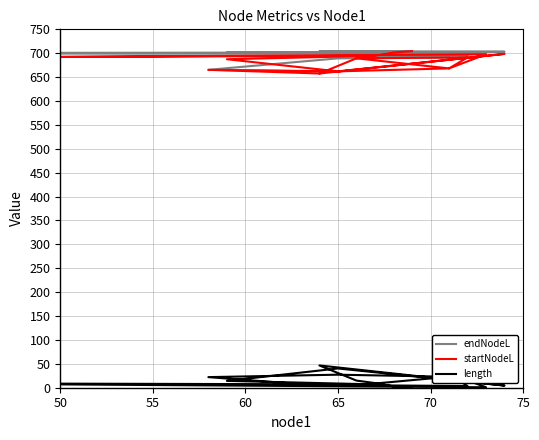

Does the chart have visible grid lines?

Yes